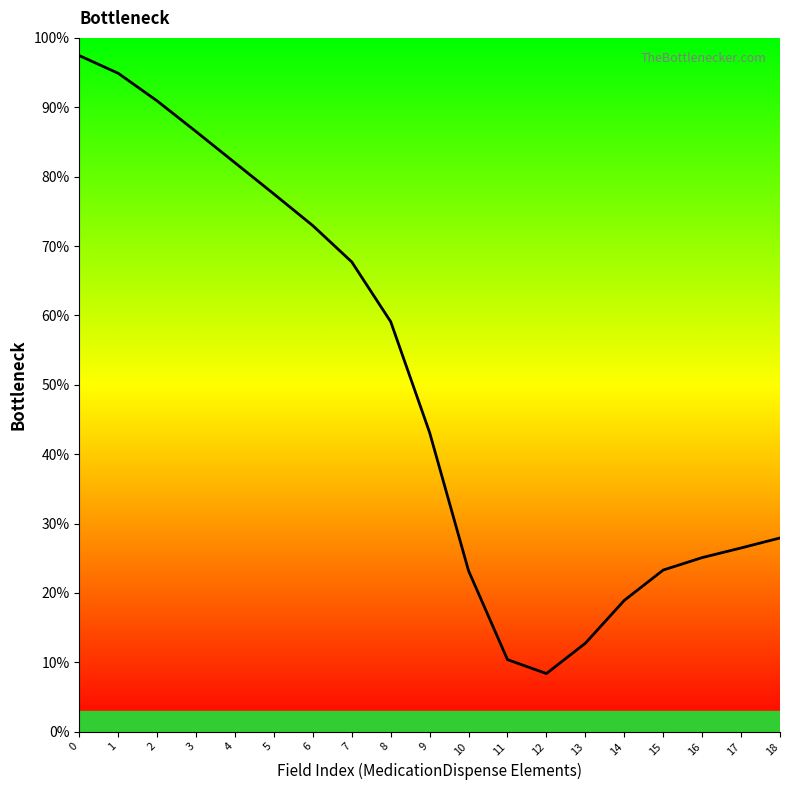

The value at 17 is 0.4. True or false?

False